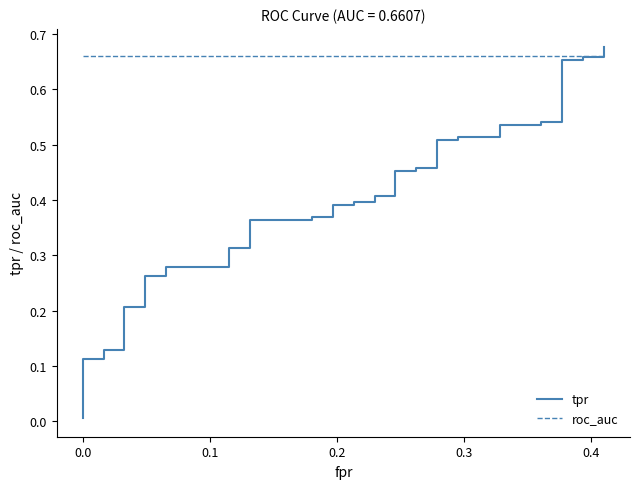

Which series ends up on top after the final intersection of tpr and roc_auc?

tpr